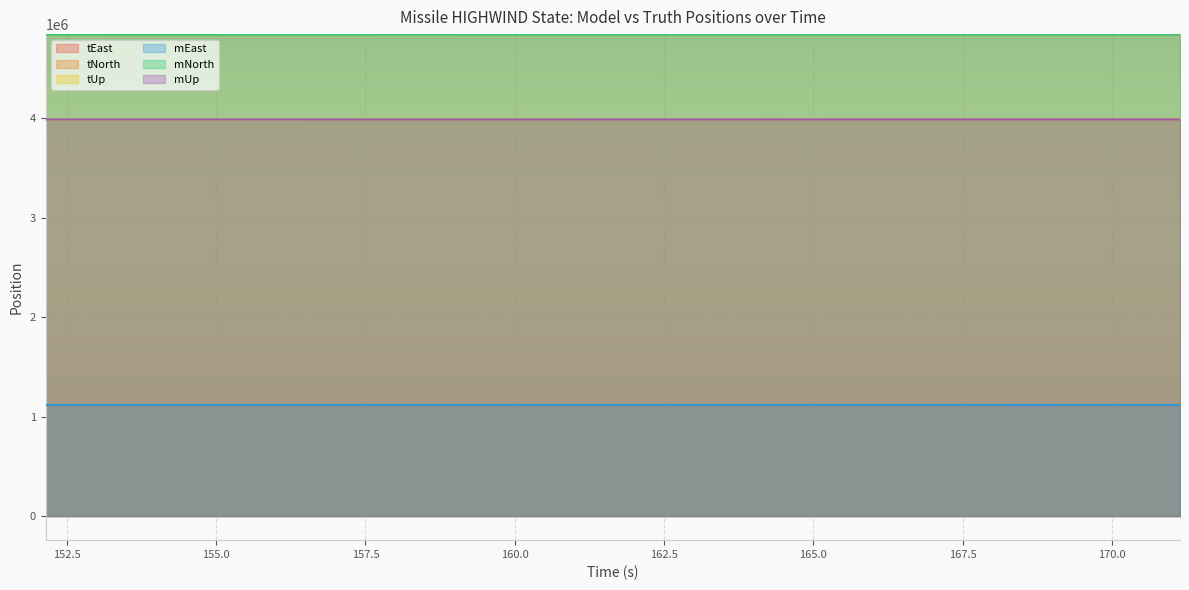

The mEast series shows 1948400.4 at 161.142. True or false?

False